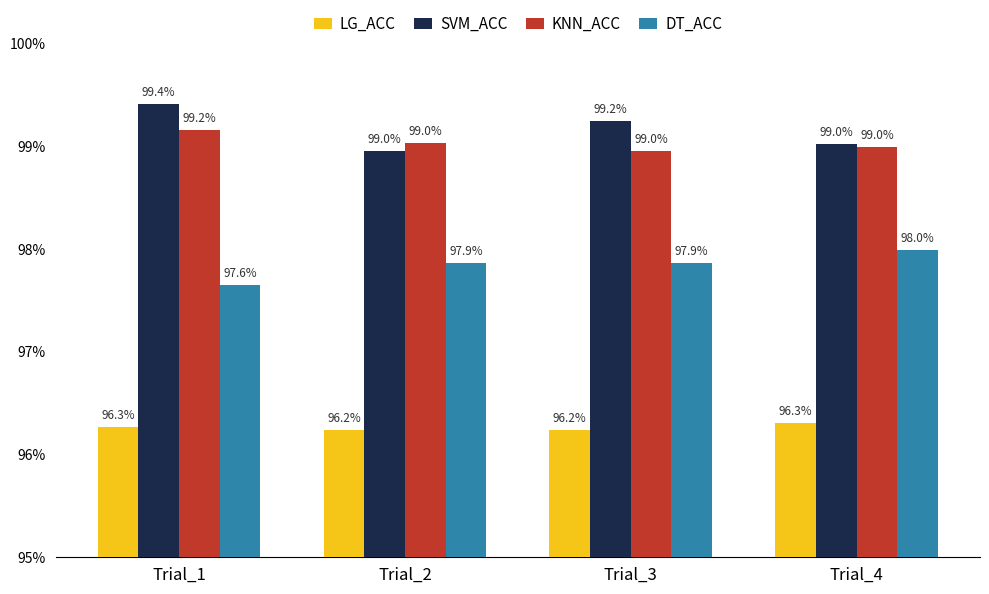

What are all the series names shown in the legend?

LG_ACC, SVM_ACC, KNN_ACC, DT_ACC